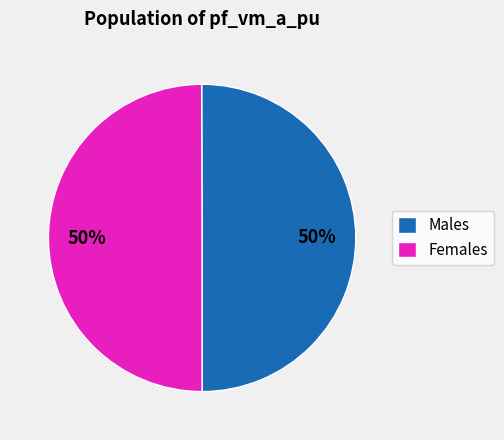

How many slices are in this pie chart?

2